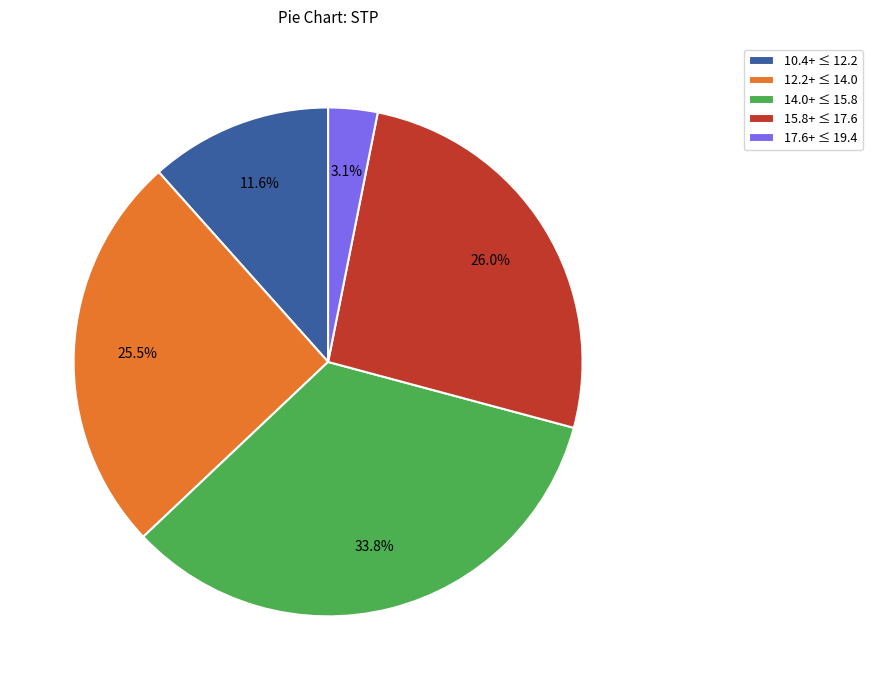

Rank the categories by value from highest to lowest.

14.0+ ≤ 15.8, 15.8+ ≤ 17.6, 12.2+ ≤ 14.0, 10.4+ ≤ 12.2, 17.6+ ≤ 19.4